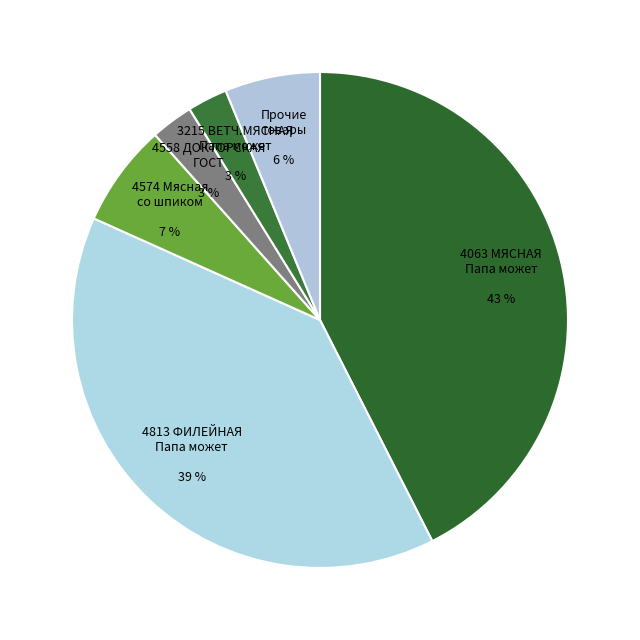

To the nearest percent, what portion does 4558 ДОКТОРСКАЯ ГОСТ 3 % represent?

3%